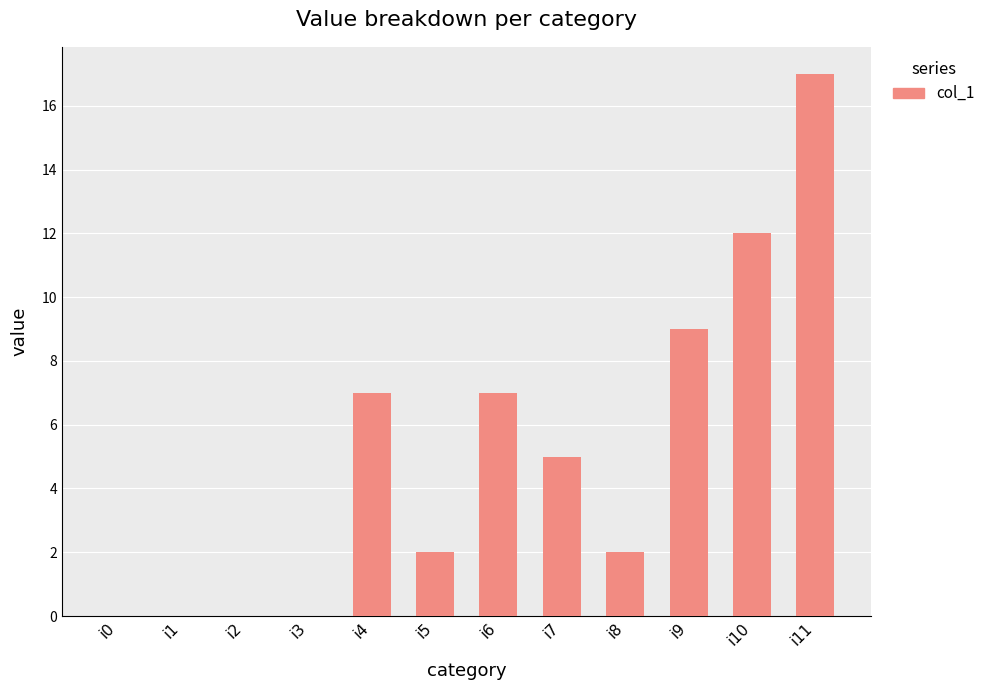

What is the sum of all values?

61